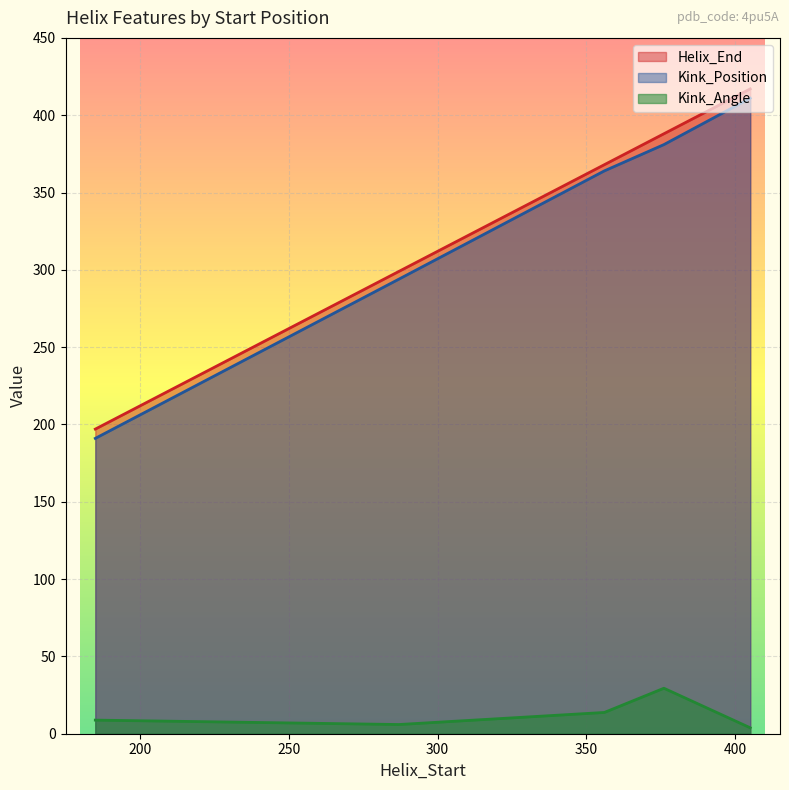

True or false: Kink_Position has a value of 381.0 at 376.

True